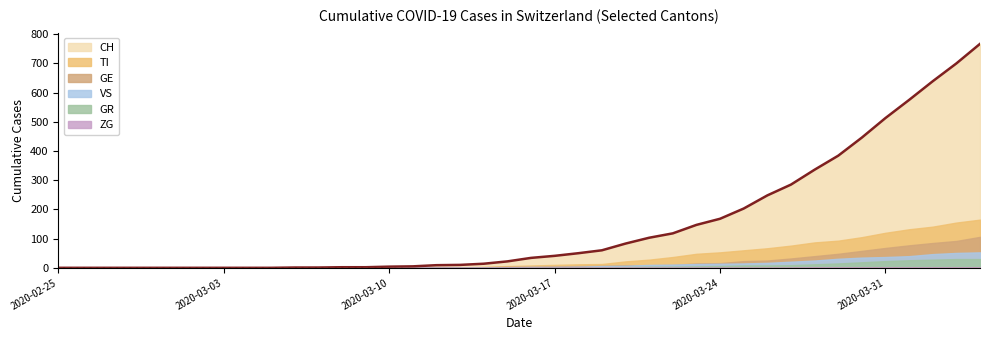

How many distinct data groups are displayed?

6